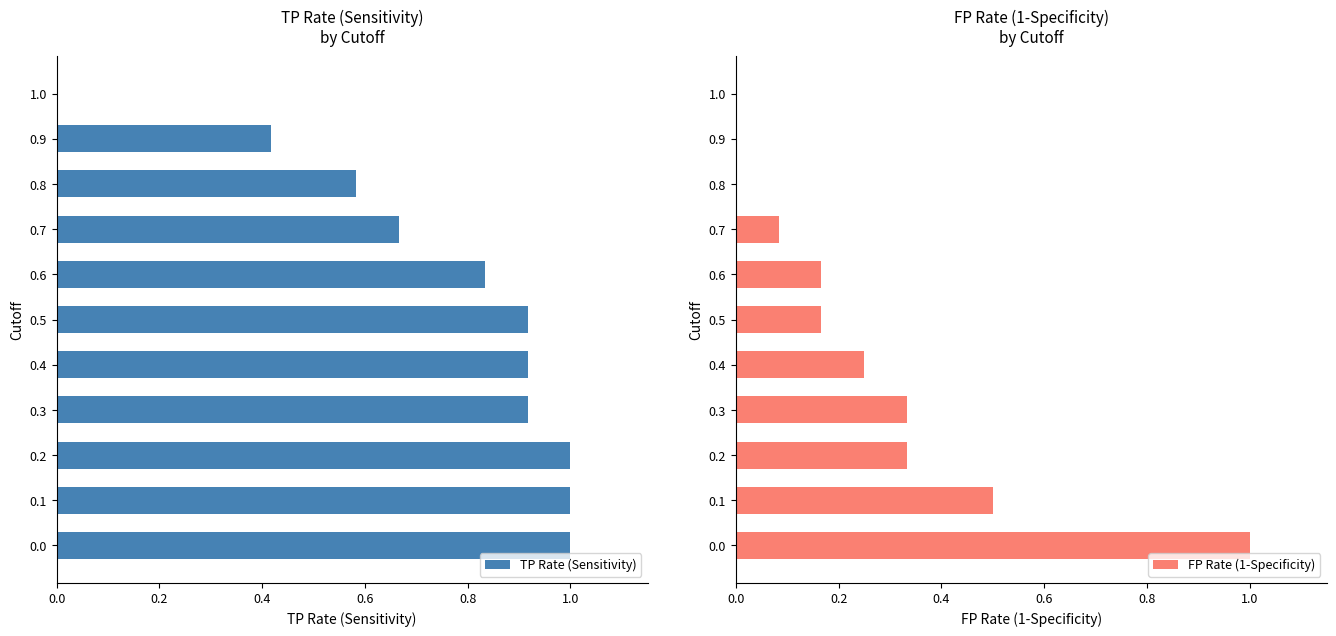

Is it true that TP Rate (Sensitivity) equals 0.3 at 0.6?

False